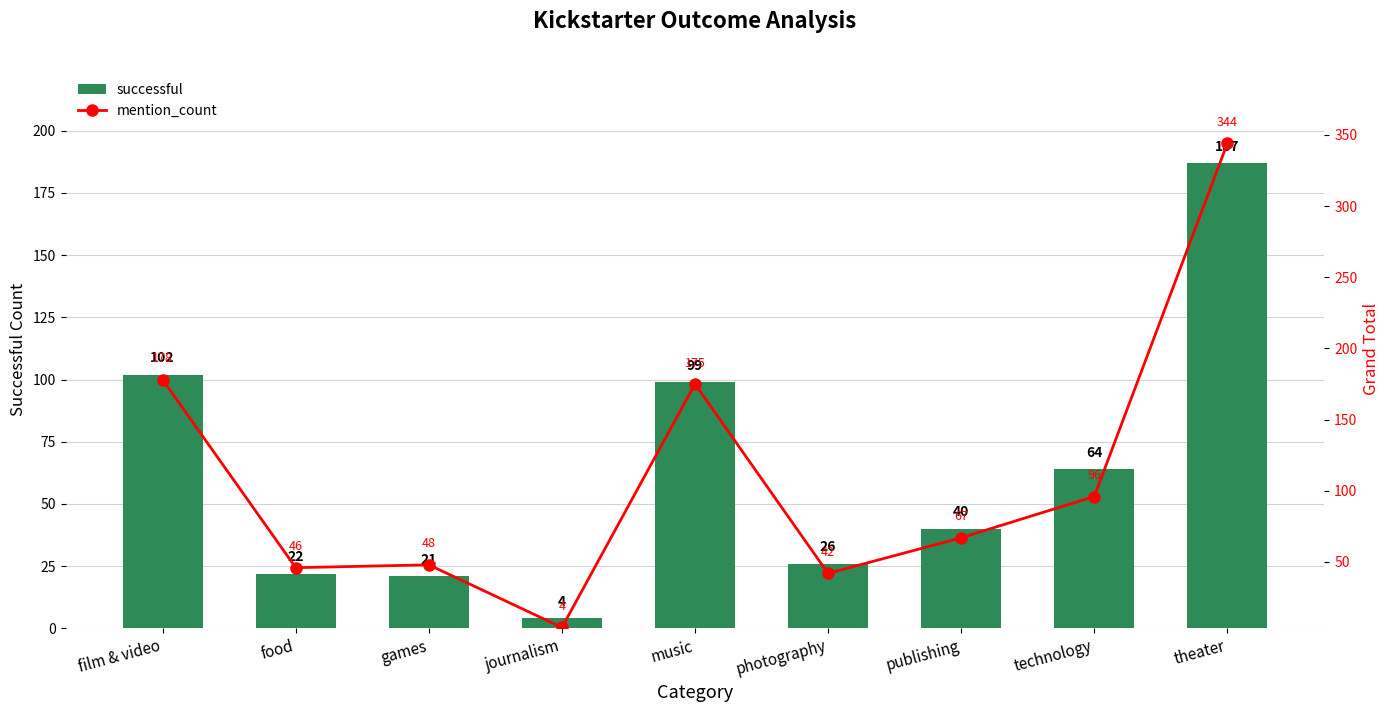

What is the difference between the maximum and minimum values in the mention_count series?

340